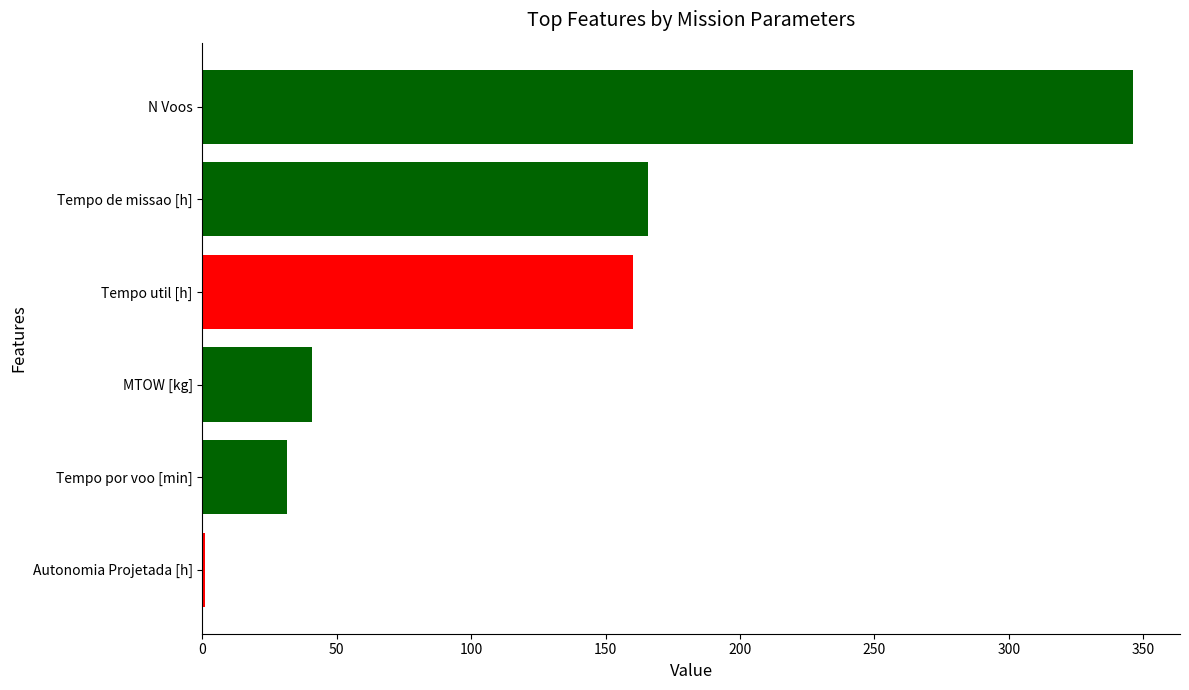

What is the change in value from Tempo por voo [min] to N Voos?

+314.9